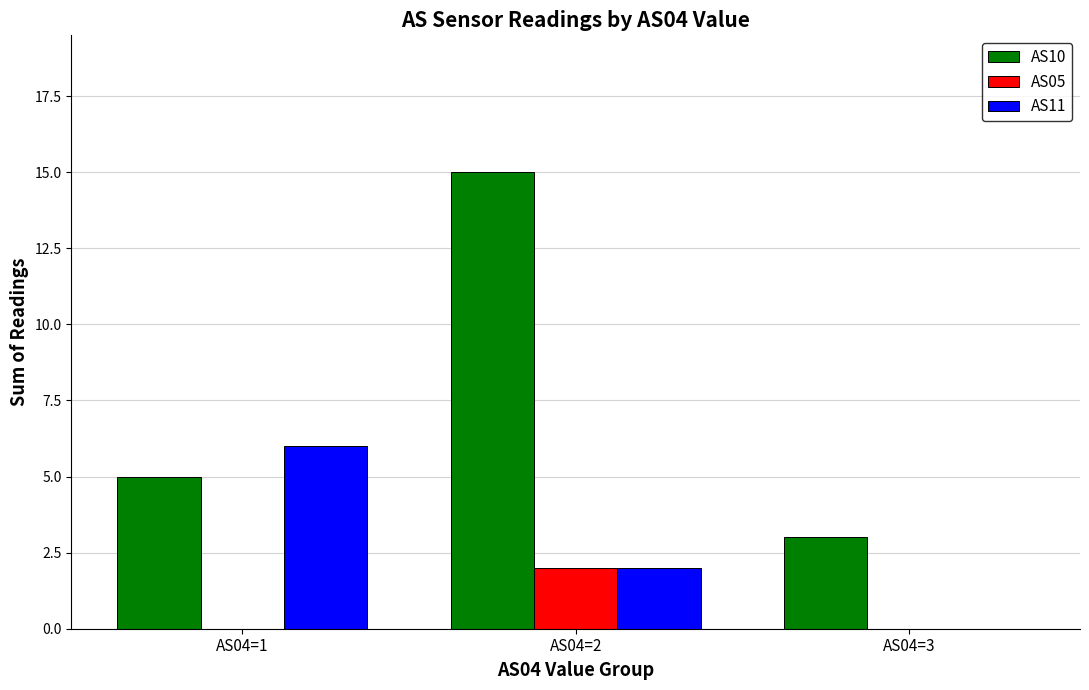

Where is AS10 nearest to the value 9?

AS04=1